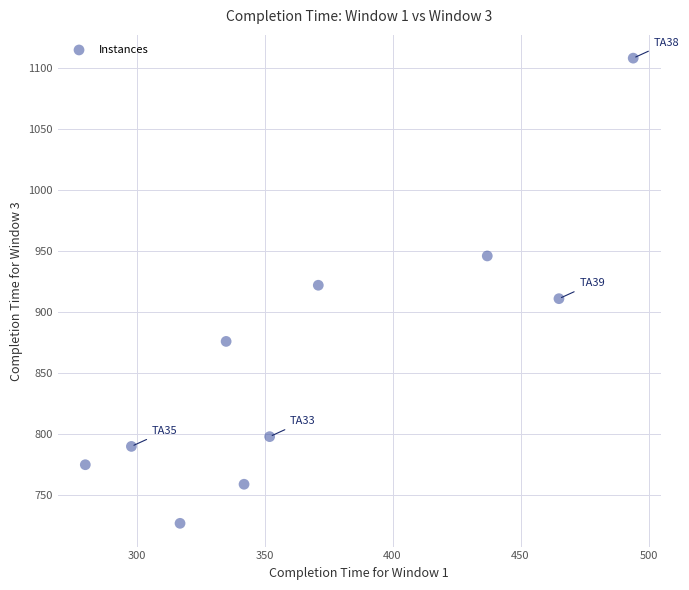

What is the average X value?

369